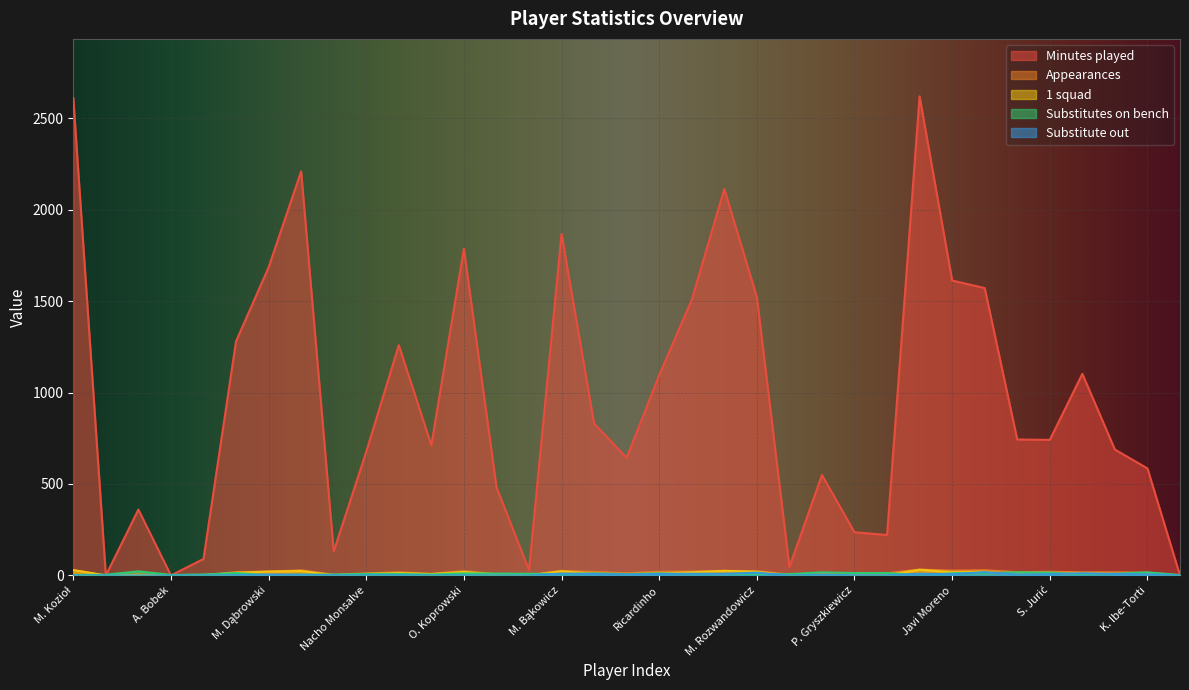

What is the total value across all series at M. Dąbrowski?

1732